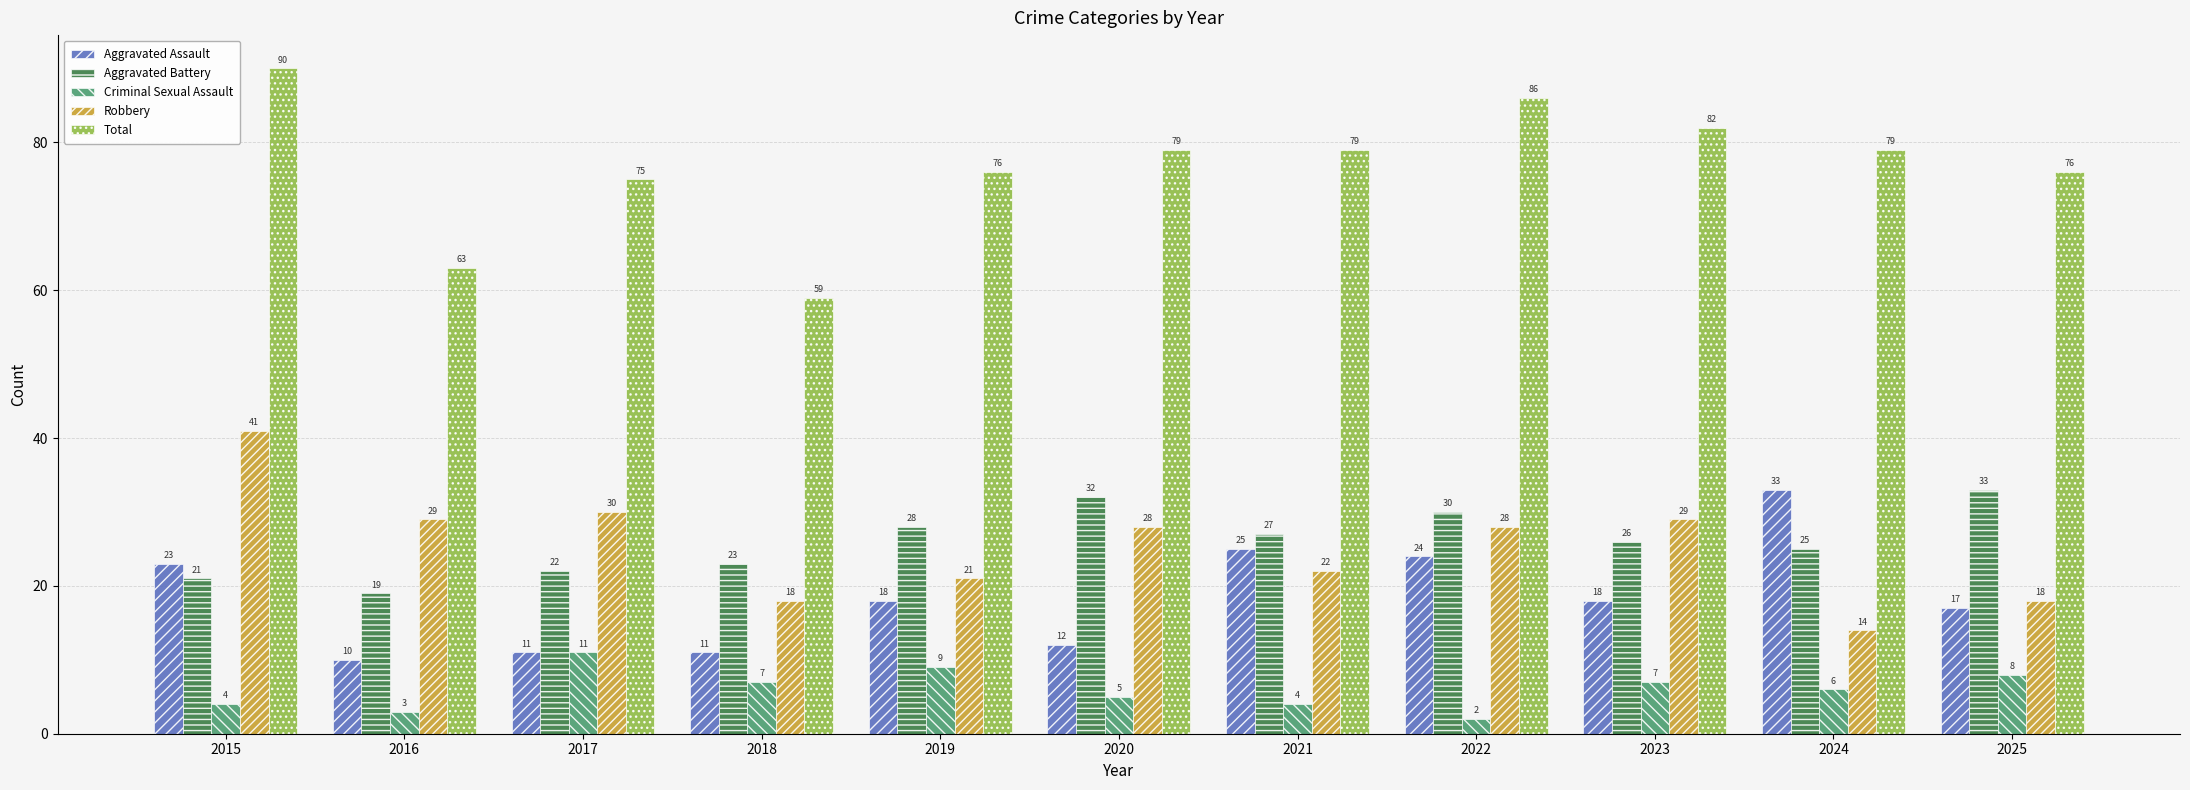

Is the value of Total at 2025 greater than the value of Aggravated Battery at 2025?

Yes